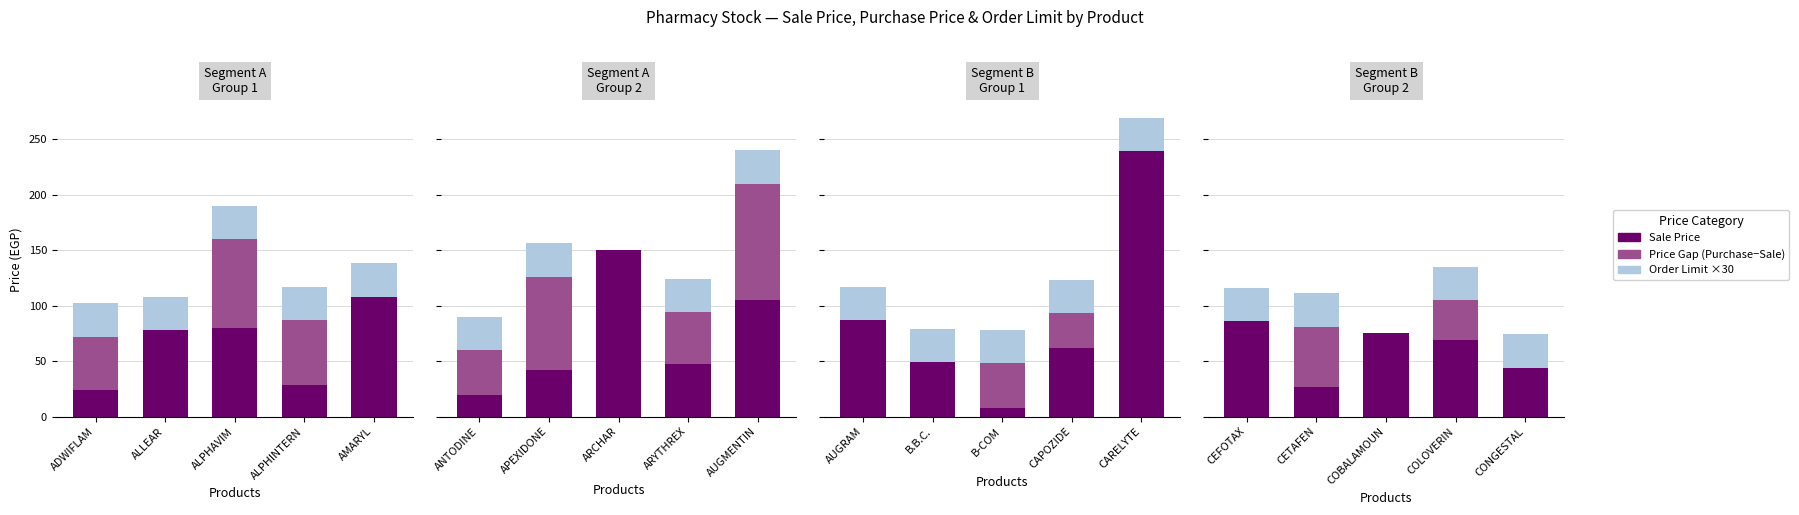

What position from the left is CONGESTAL?

5